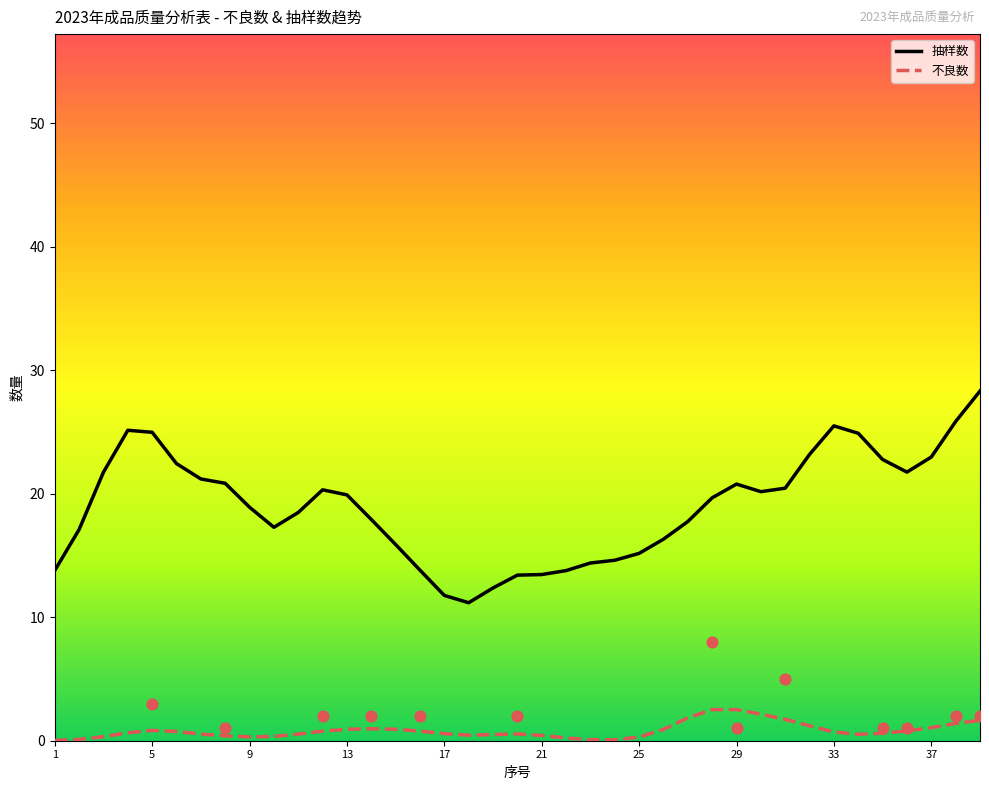

Which series has the largest total across all categories?

抽样数